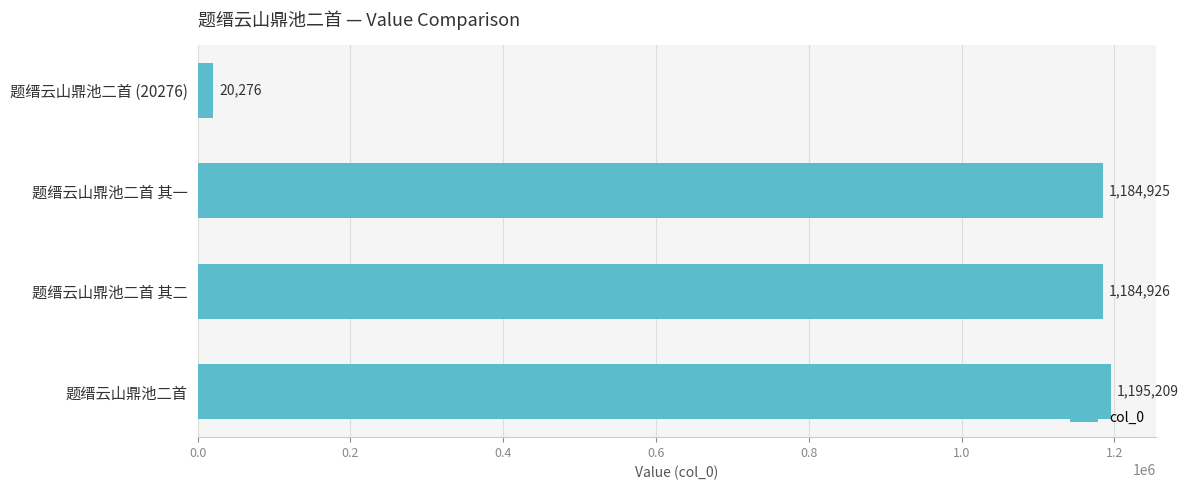

What is the change in value from 题缙云山鼎池二首 to 题缙云山鼎池二首 其一?

-10284